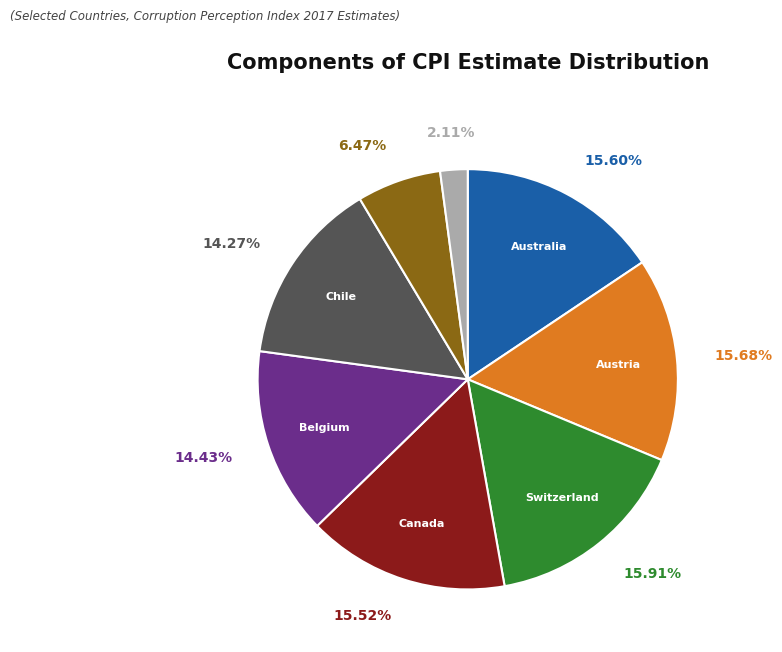

Is there a majority slice in this chart?

No